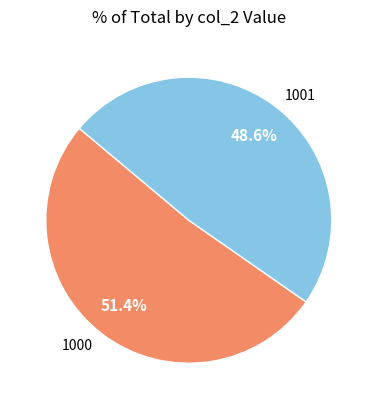

What is the smallest slice in the pie chart?

1001